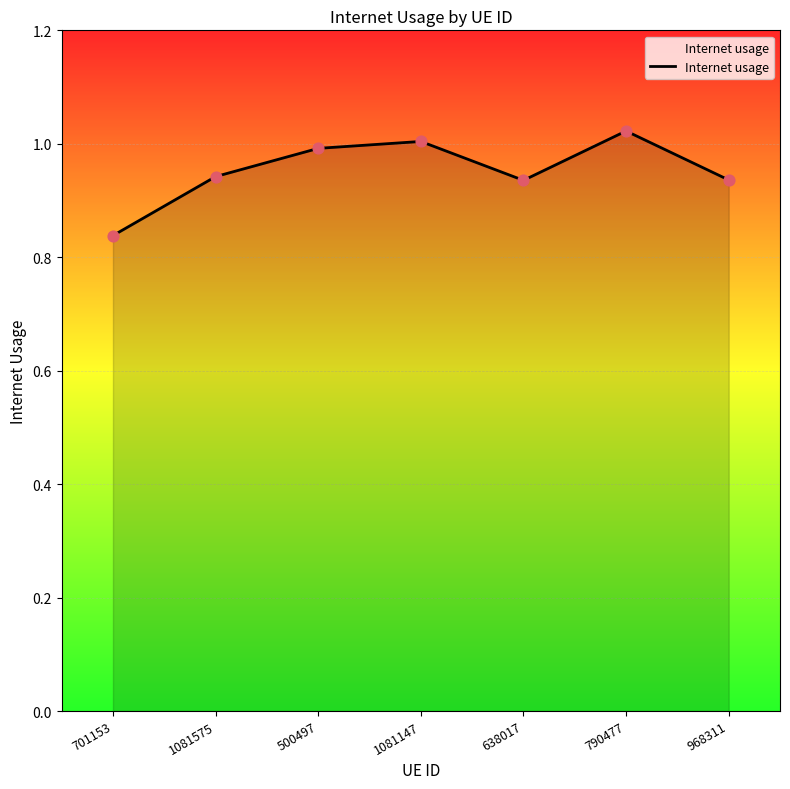

Which has a higher value, 500497 or 1081575?

500497